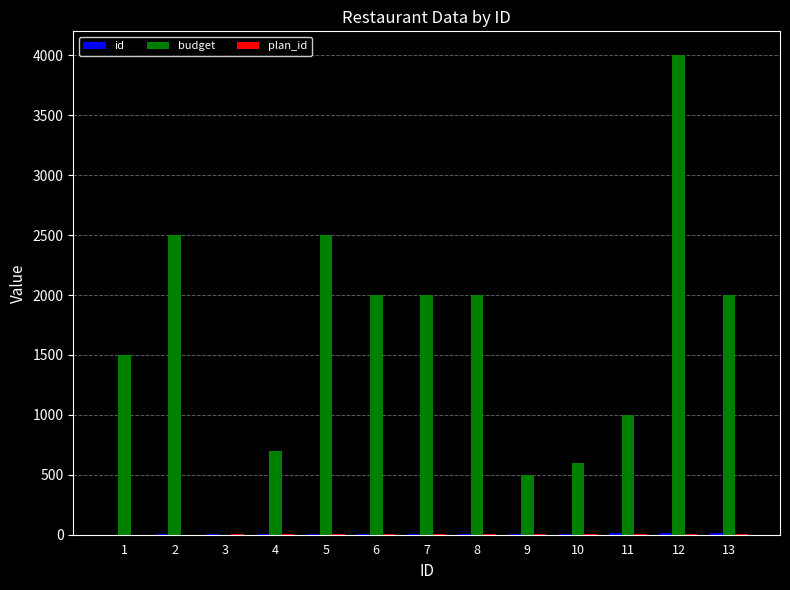

At which category is the sum across all series the highest?

12